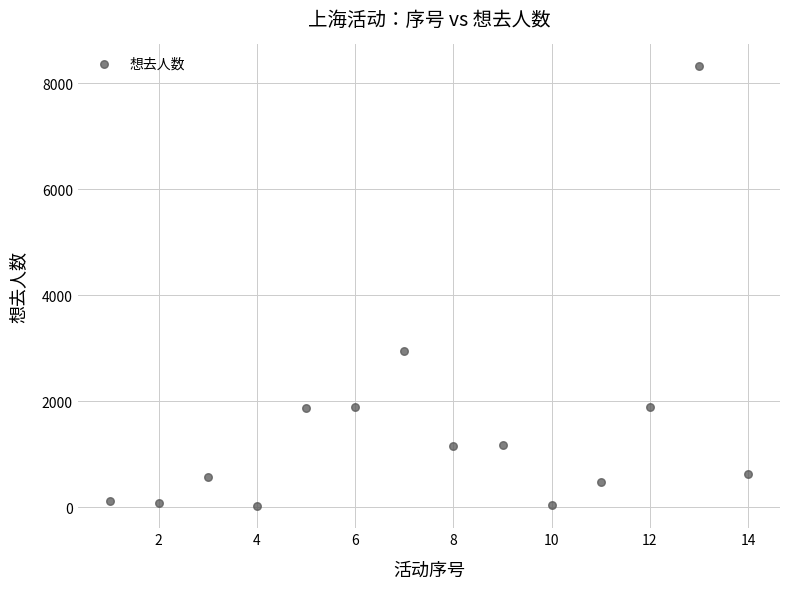

What Y value in the scatter plot is closest to 4169?

2949